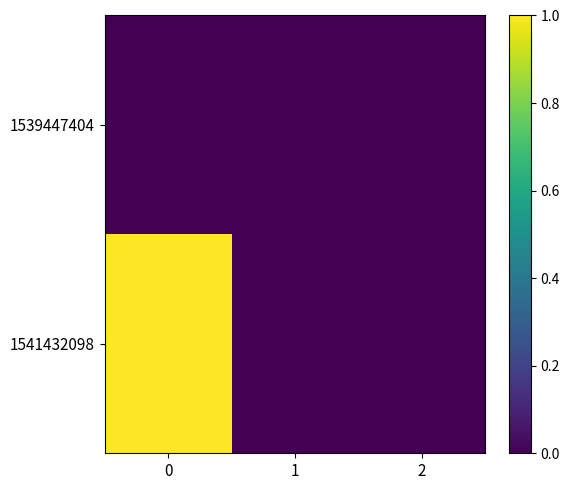

Which series has the largest total across all categories?

1541432098